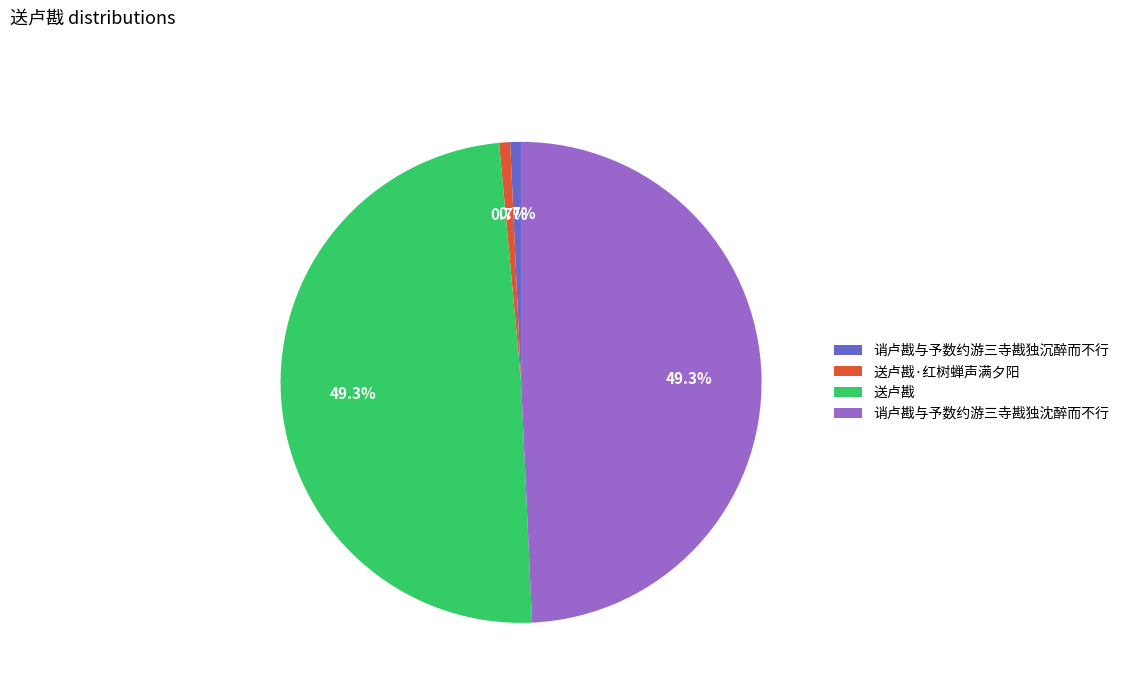

Combined, what portion of the pie is 诮卢戡与予数约游三寺戡独沈醉而不行 and 送卢戡·红树蝉声满夕阳?

50.0%